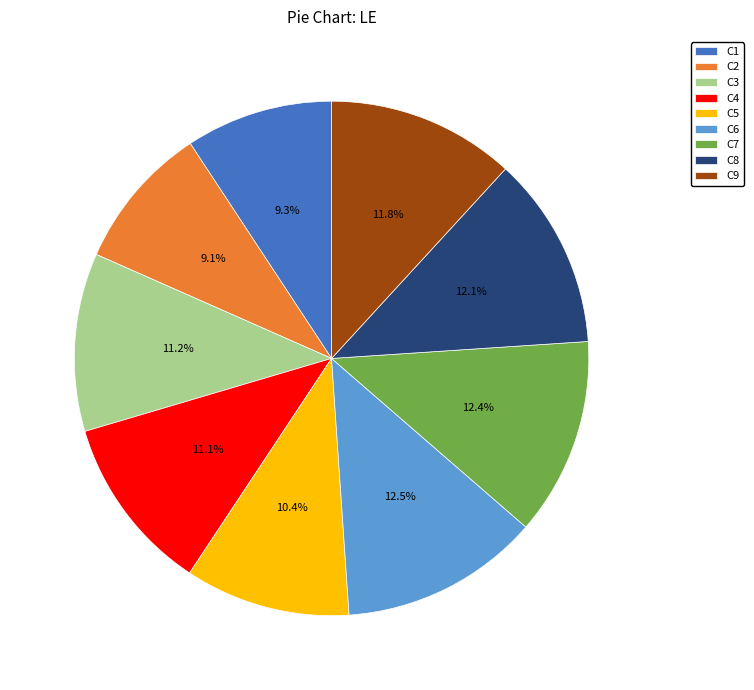

Between C2 and C5, which is larger?

C5